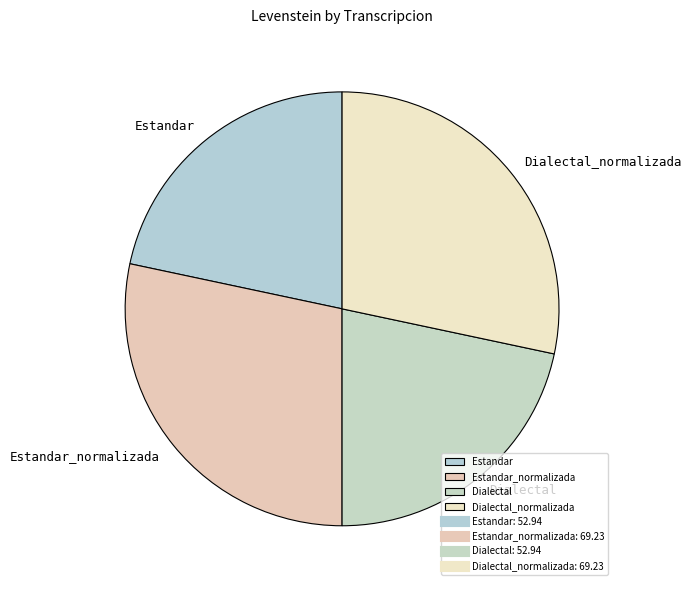

True or false: Dialectal_normalizada accounts for 28% of the total.

True